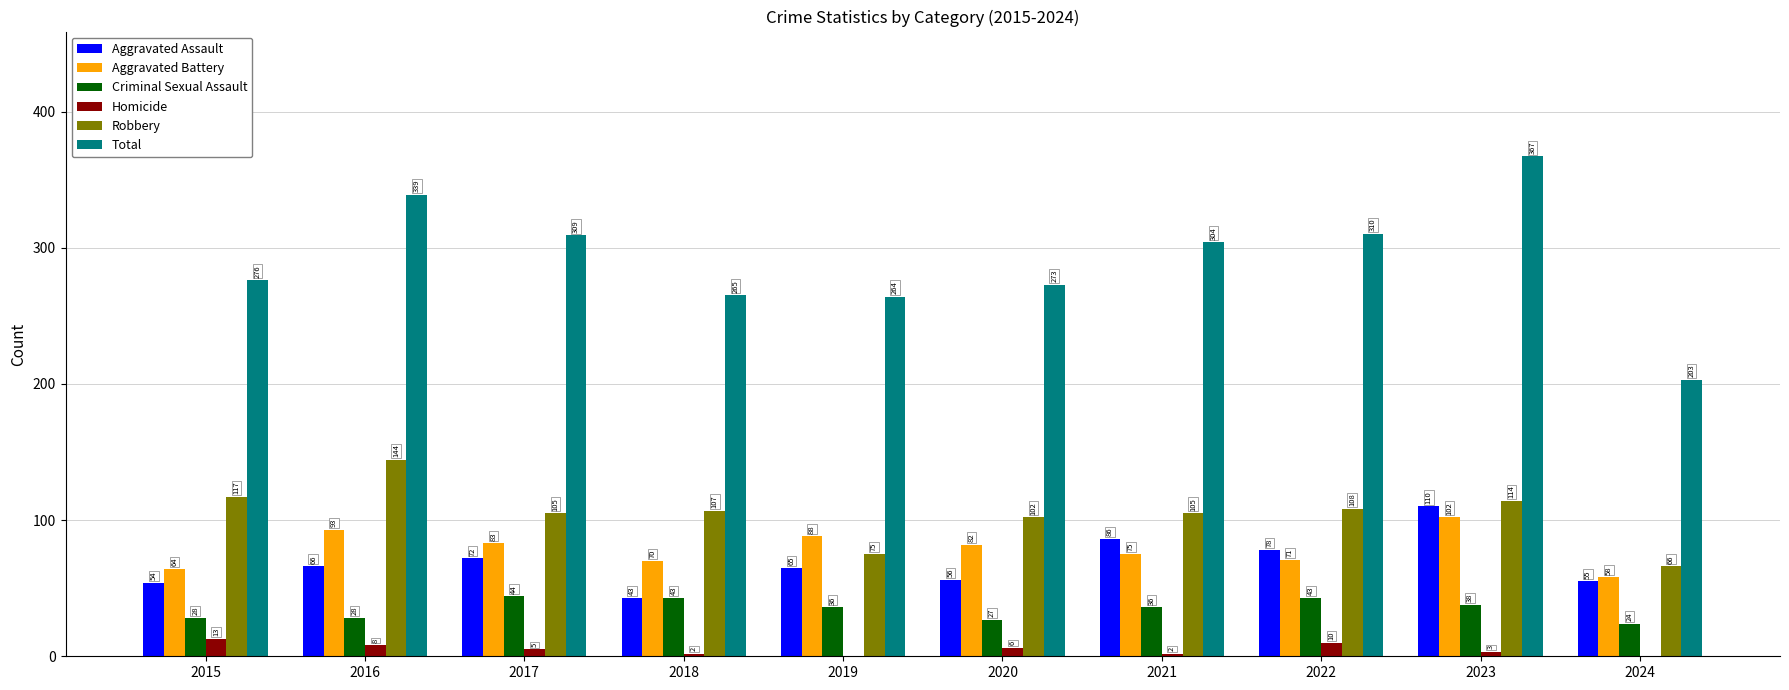

How many data points does each series have?

10